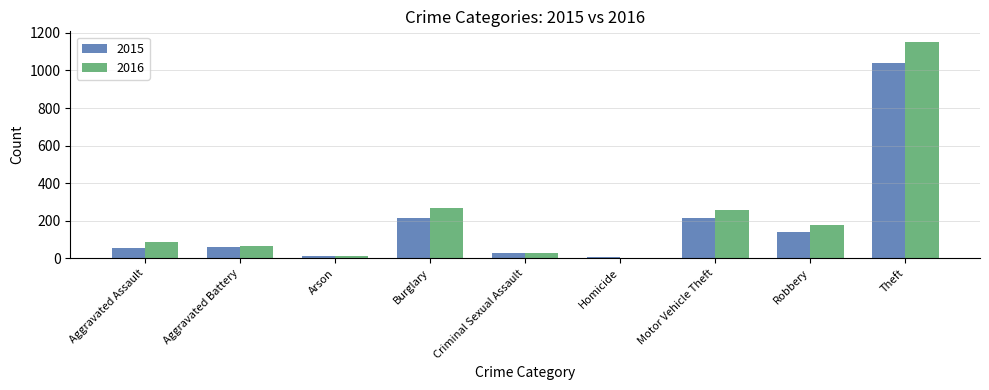

Which series changed the most between Burglary and Homicide?

2016